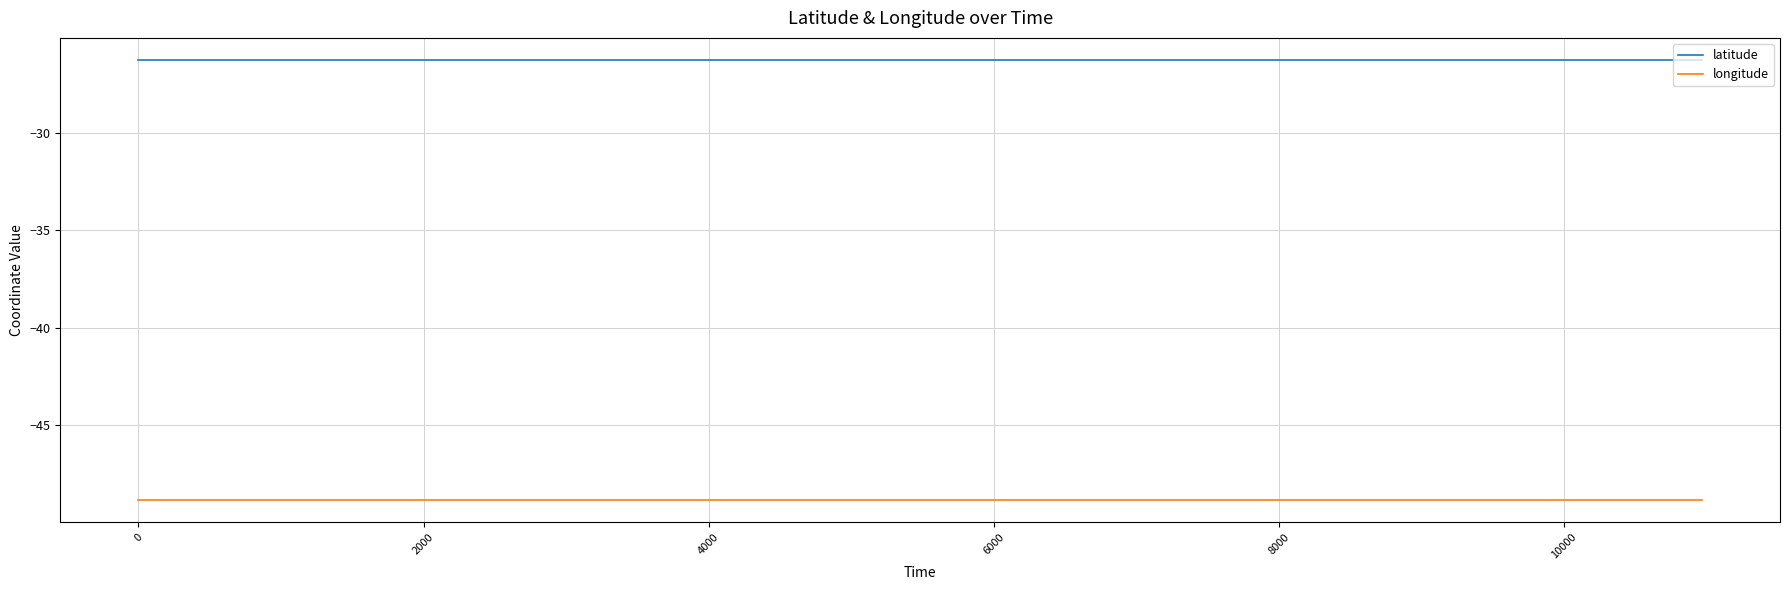

Reading left to right, what are all the values shown in this chart?

latitude: -26.3	-26.3	-26.3	-26.3	-26.3	-26.3	-26.3	-26.3	-26.3	-26.3	-26.3	-26.3
longitude: -48.8	-48.8	-48.8	-48.8	-48.8	-48.8	-48.8	-48.8	-48.8	-48.8	-48.8	-48.8